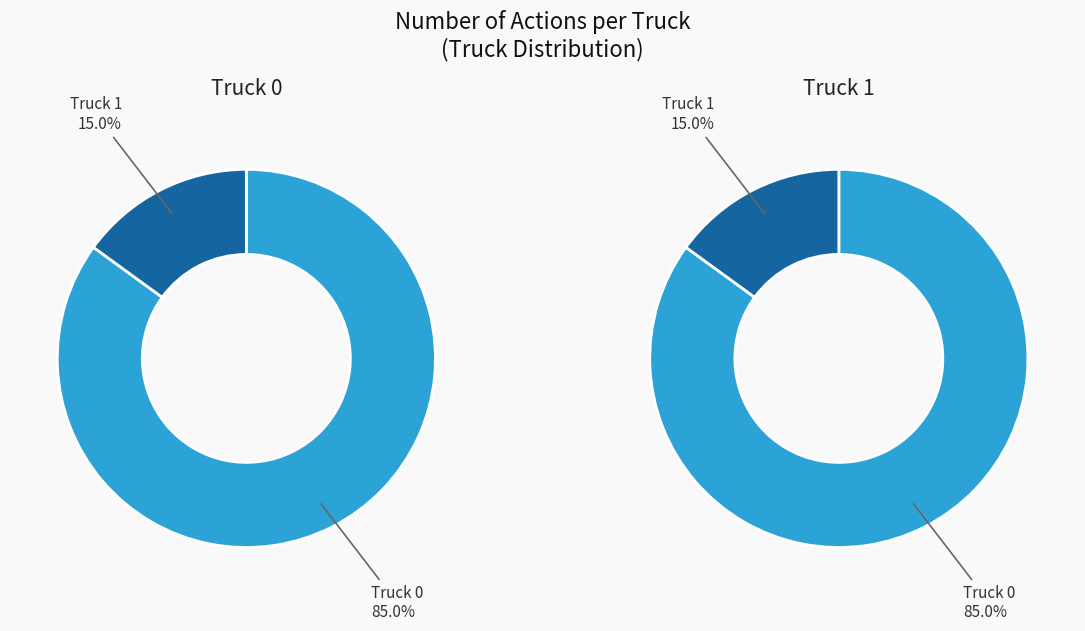

To the nearest percent, what is the average slice percentage?

50%